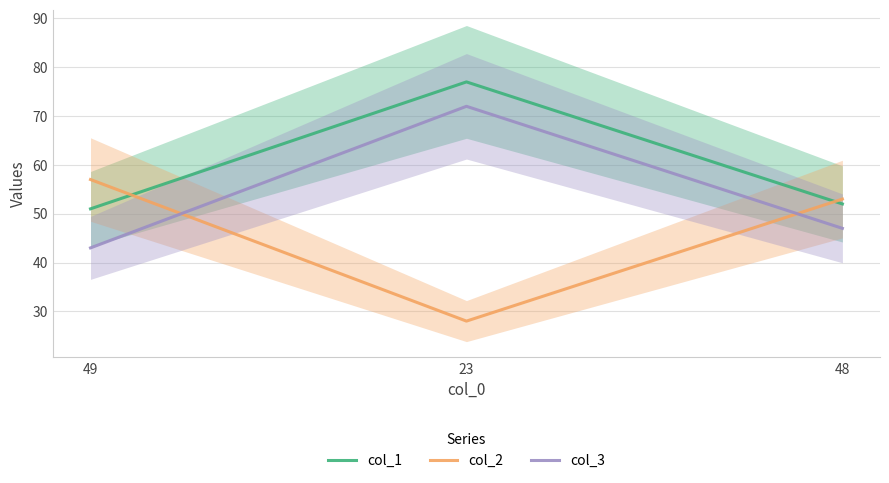

Reading left to right, transcribe all the data shown in this chart.

col_1: 51	77	52
col_2: 57	28	53
col_3: 43	72	47